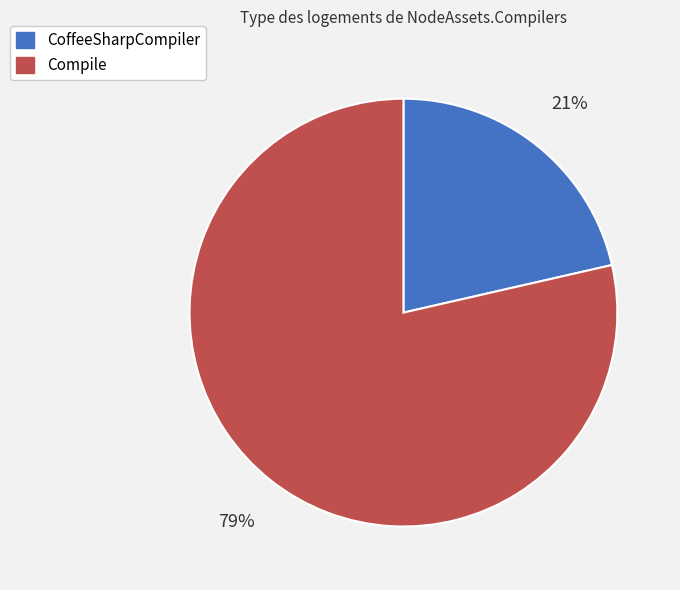

Is the sum of CoffeeSharpCompiler and Compile greater than half?

Yes